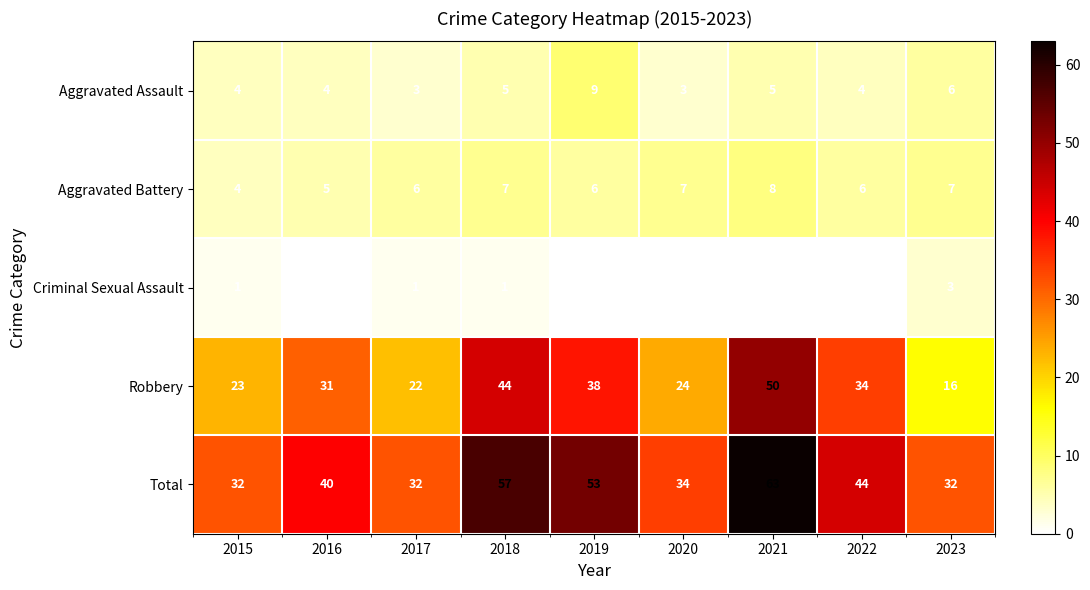

Count the Aggravated Assault values in the range 4 to 5.

5